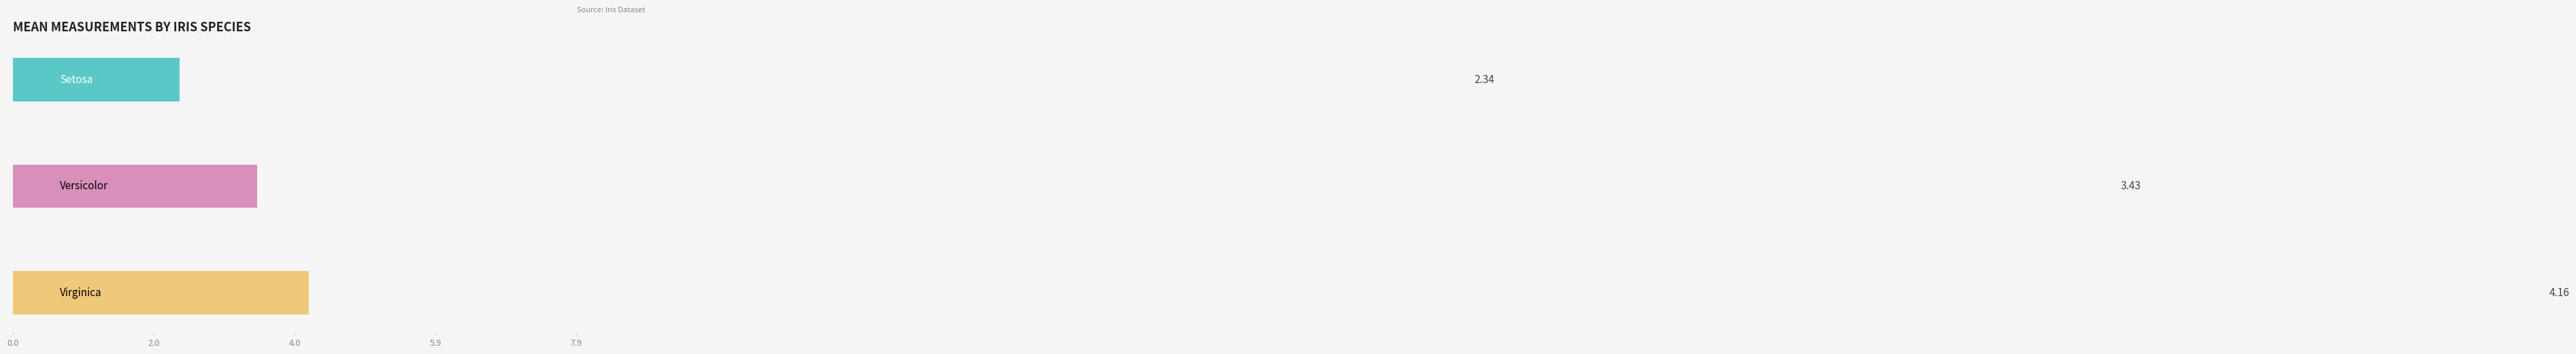

Is it true that Virginica equals 11.5 at Sepal_length?

False